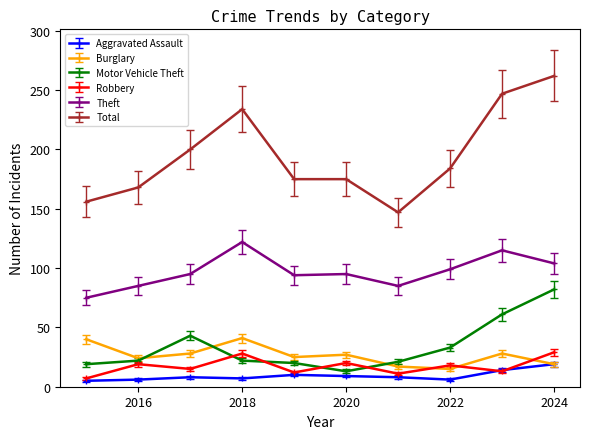

True or false: Theft has more than 0 interior local peaks.

True